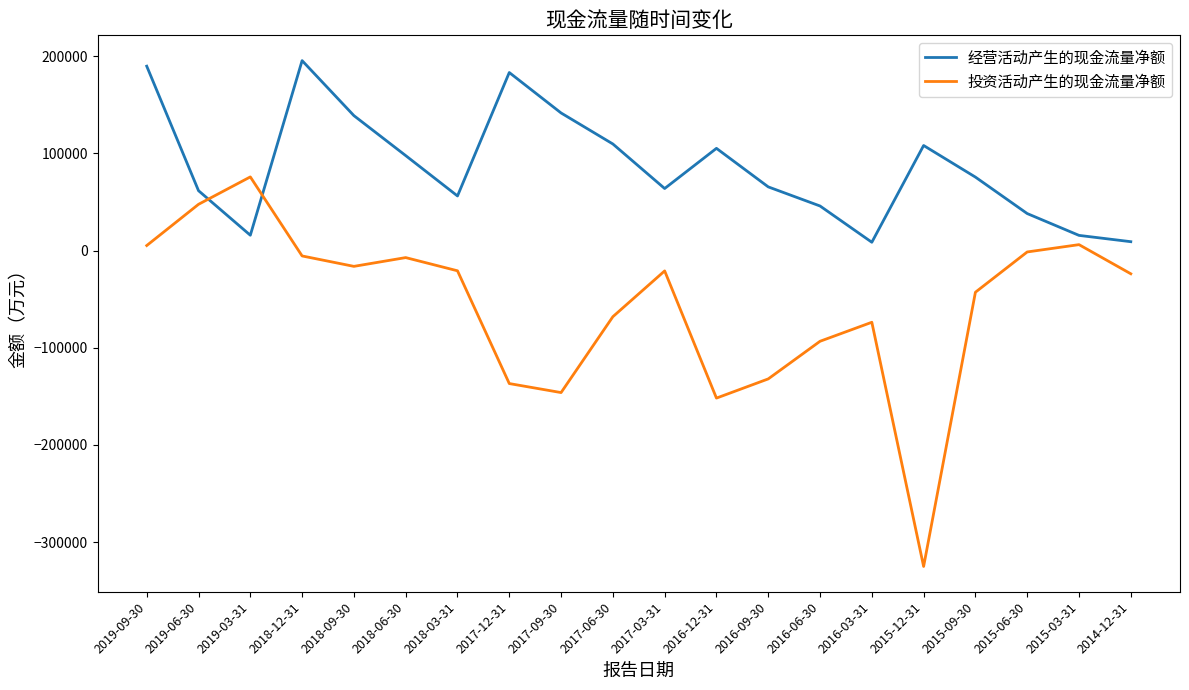

What is the sum of the 投资活动产生的现金流量净额 values at 2018-12-31 and 2016-06-30?

-98802